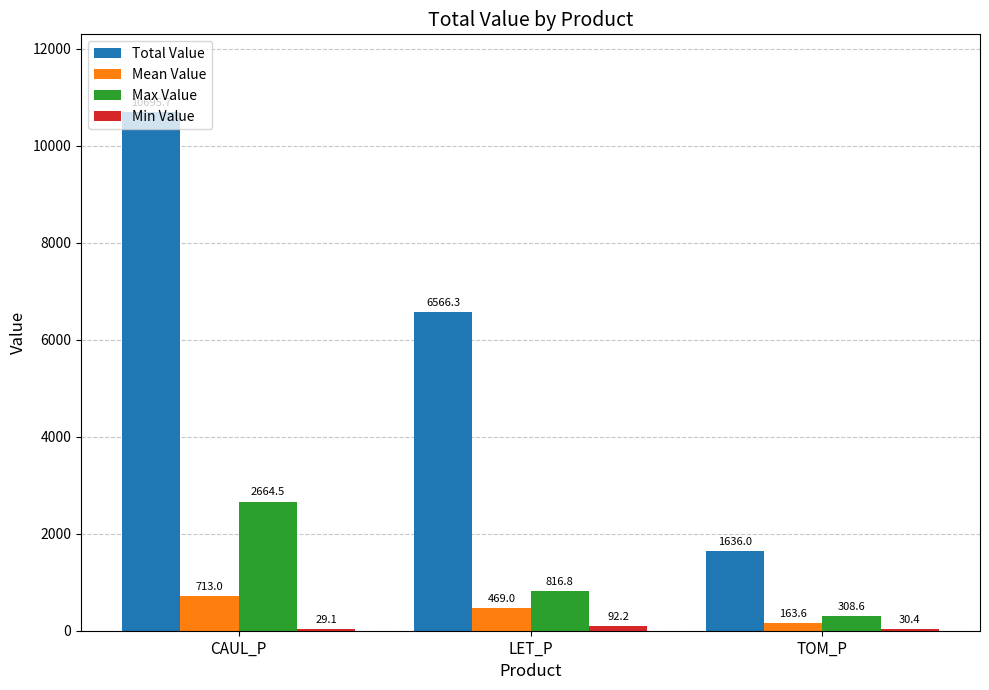

Is it true that Max Value equals 816.8 at LET_P?

True